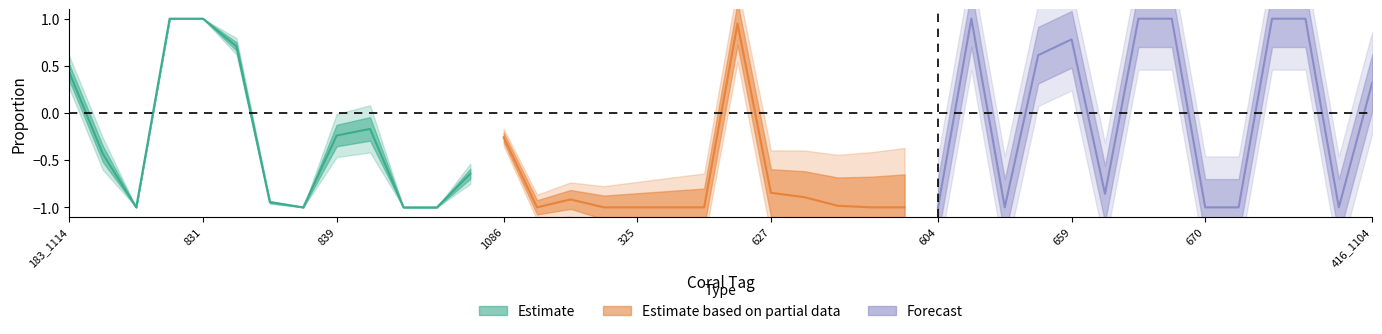

What is the sum of all PropDead values?

26.2